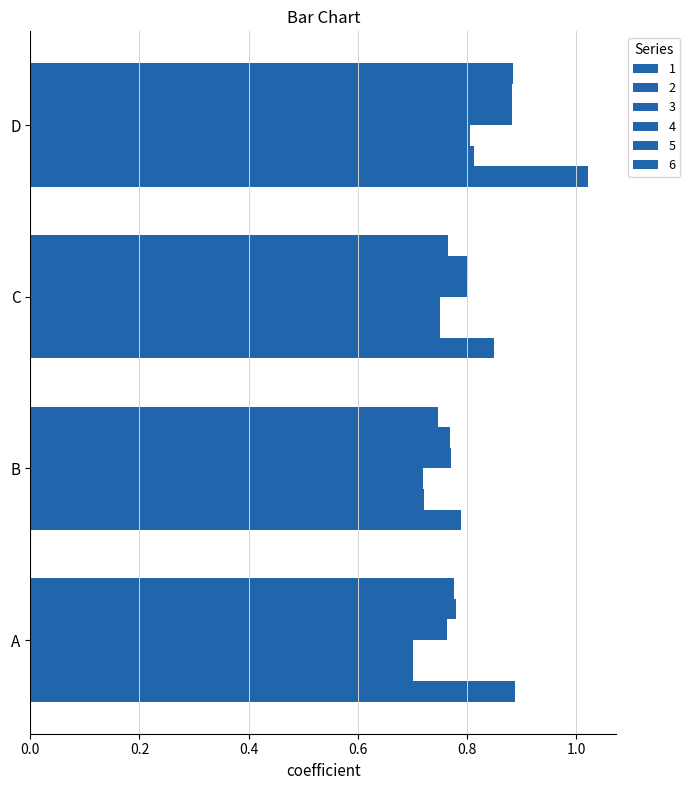

What is the sum of all 2 values?

3.0